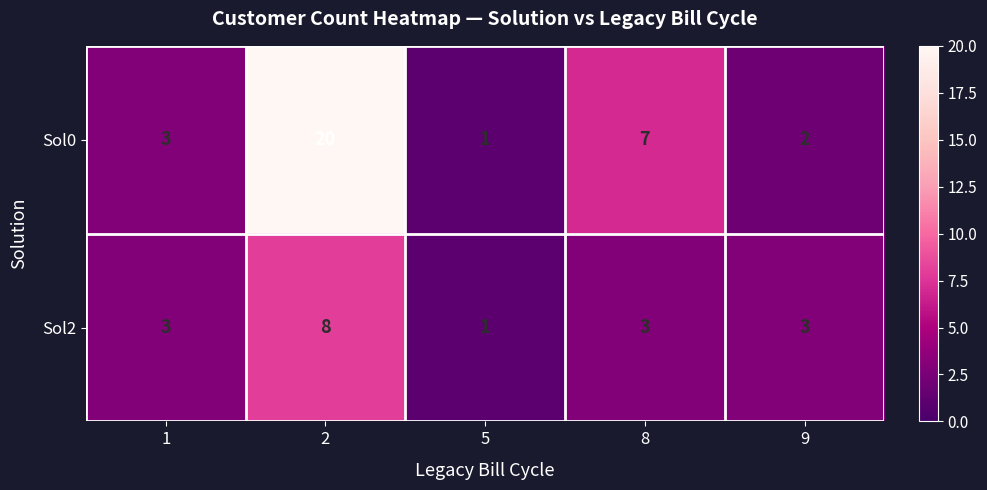

Which series has the widest spread of values?

Sol0